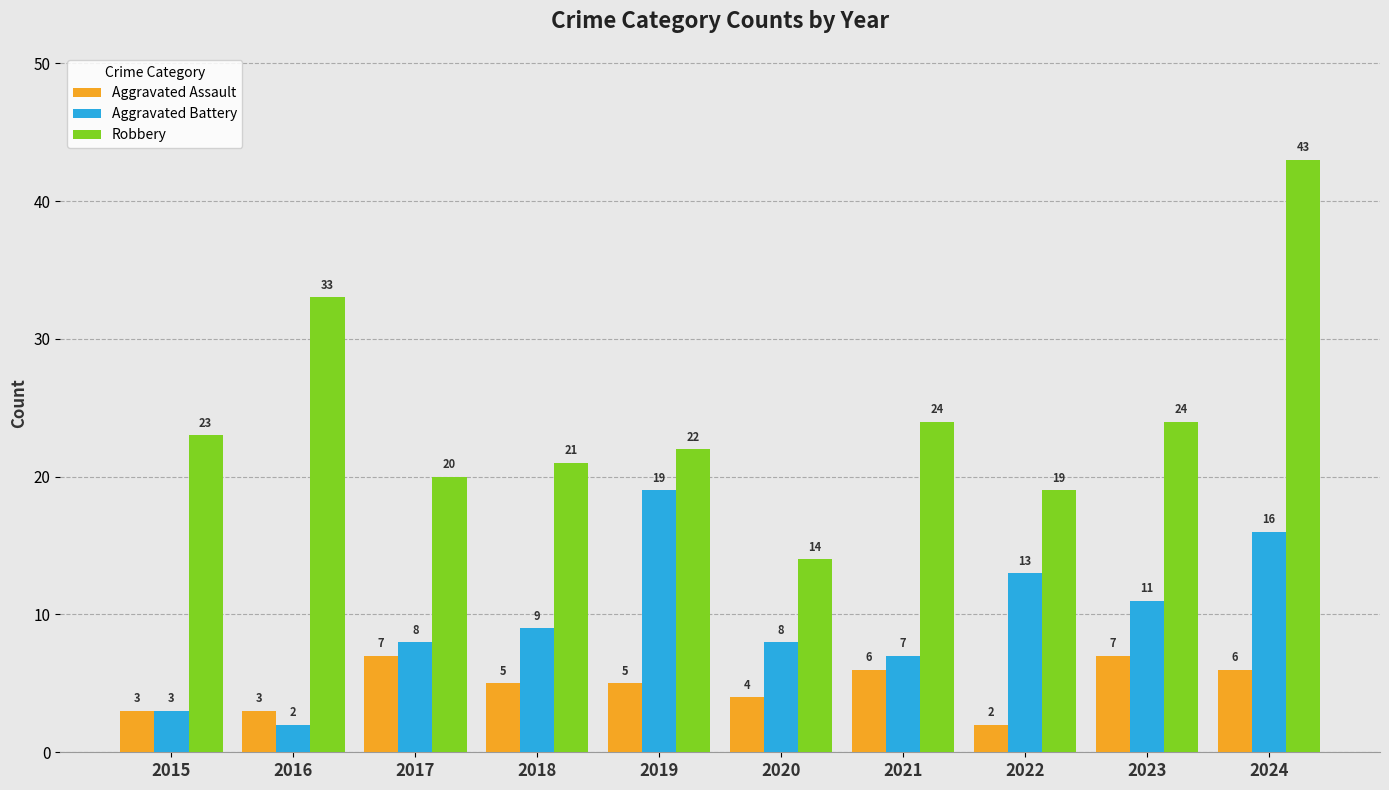

What is the spread (max minus min) of values at 2016?

31